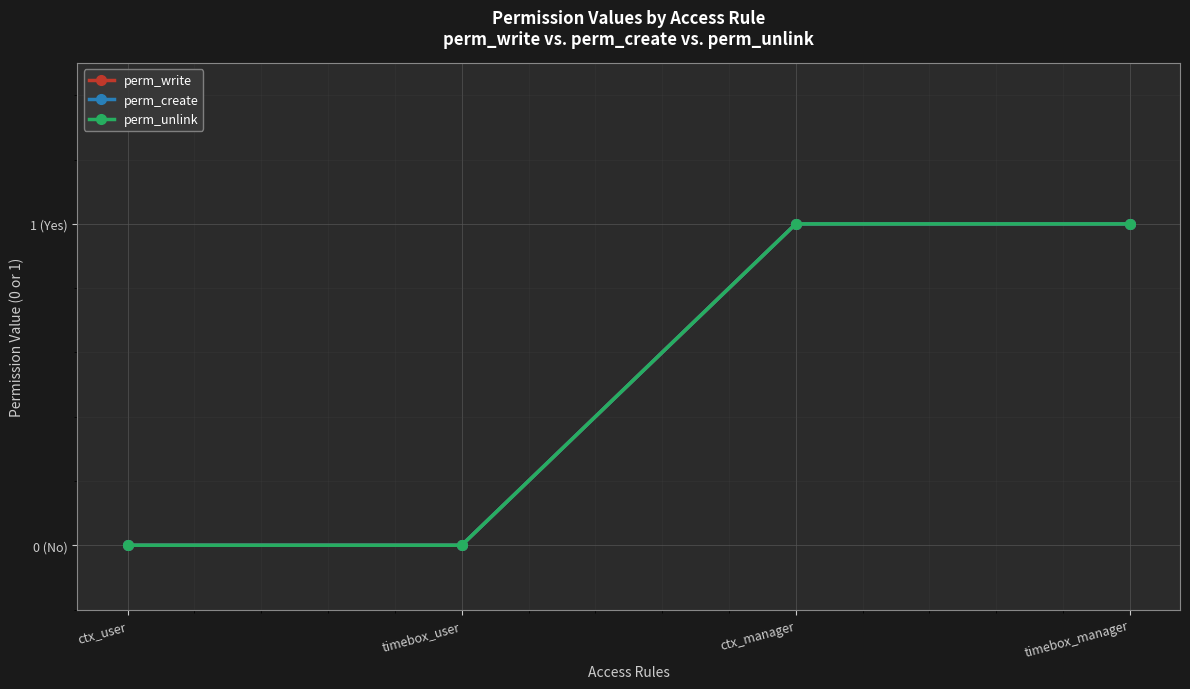

Count the perm_create values in the range 0 to 1.

4